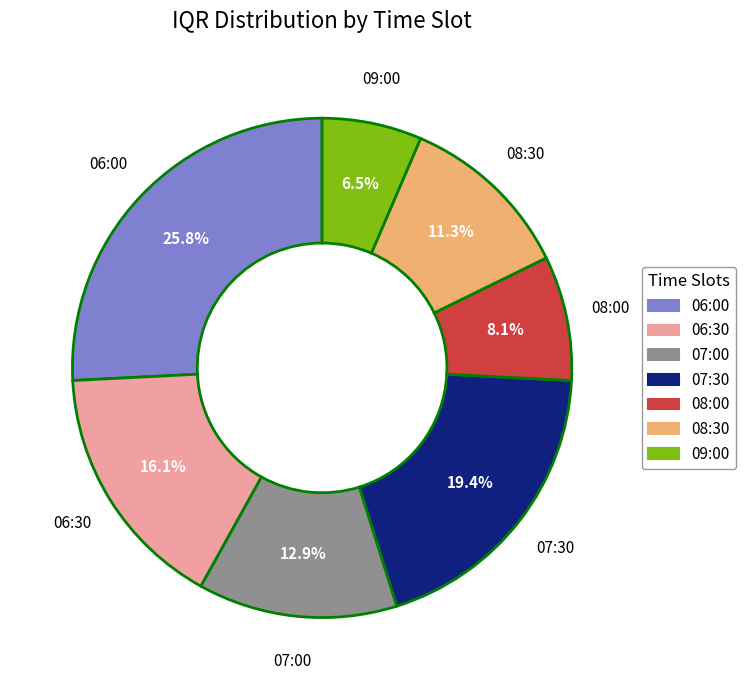

How many slices are in this pie chart?

7